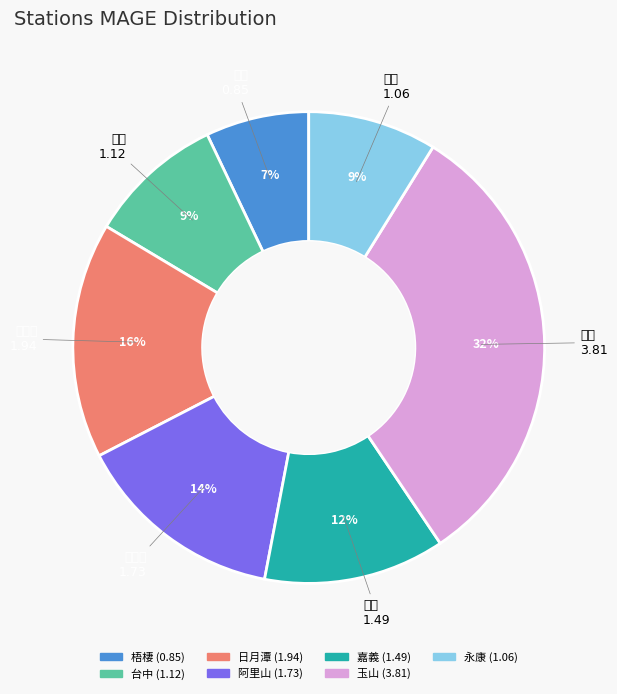

Approximately how many times larger is the value at 梧棲 compared to 嘉義?

0.6